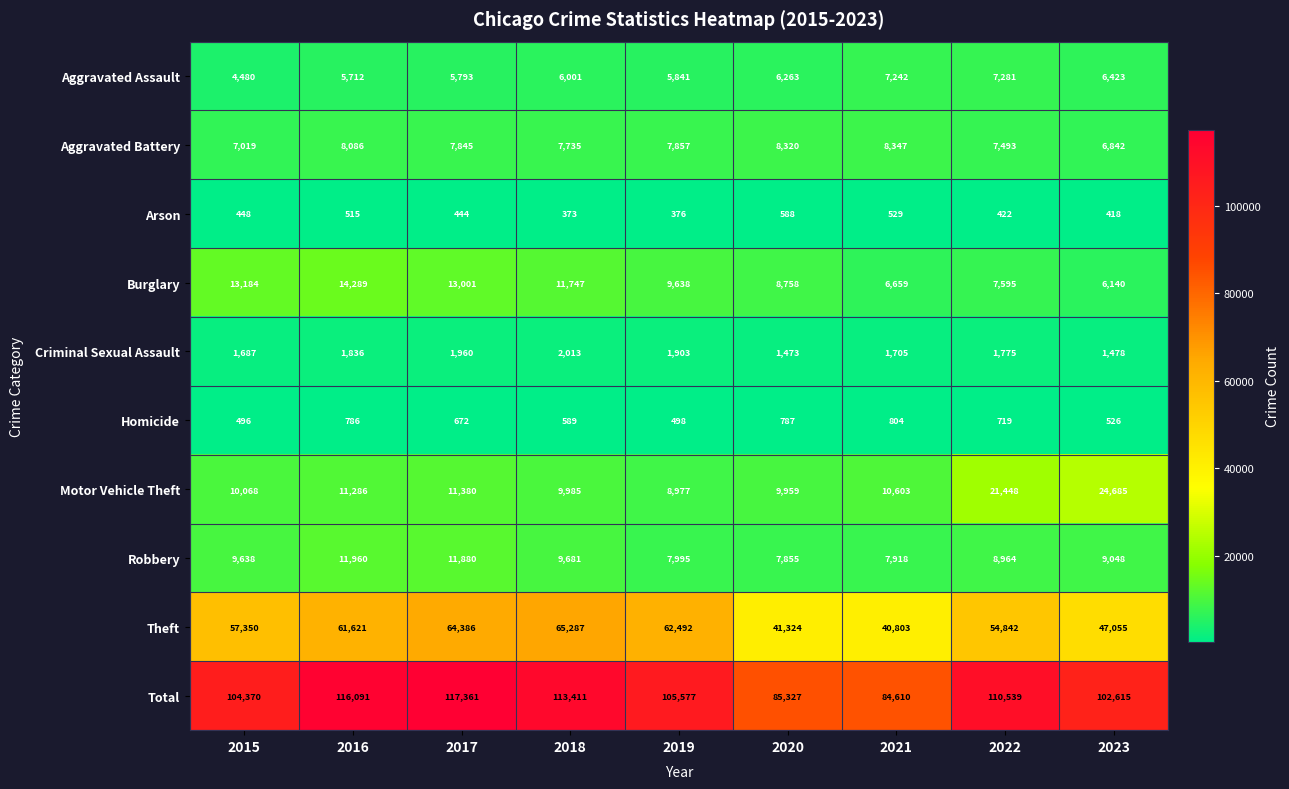

At 2021, list the series in order from largest to smallest.

Total, Theft, Motor Vehicle Theft, Aggravated Battery, Robbery, Aggravated Assault, Burglary, Criminal Sexual Assault, Homicide, Arson